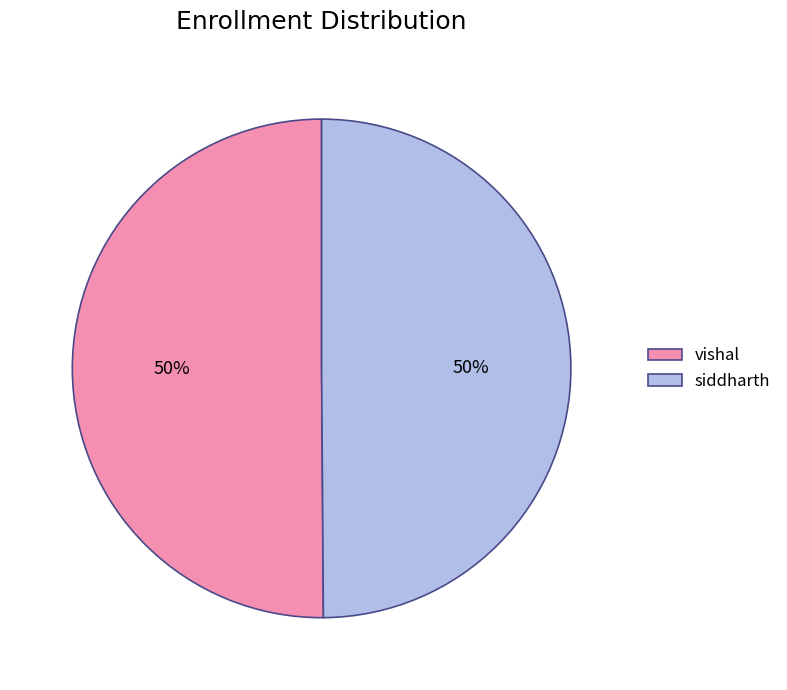

What is the ratio of the value at siddharth to the value at vishal?

1.0